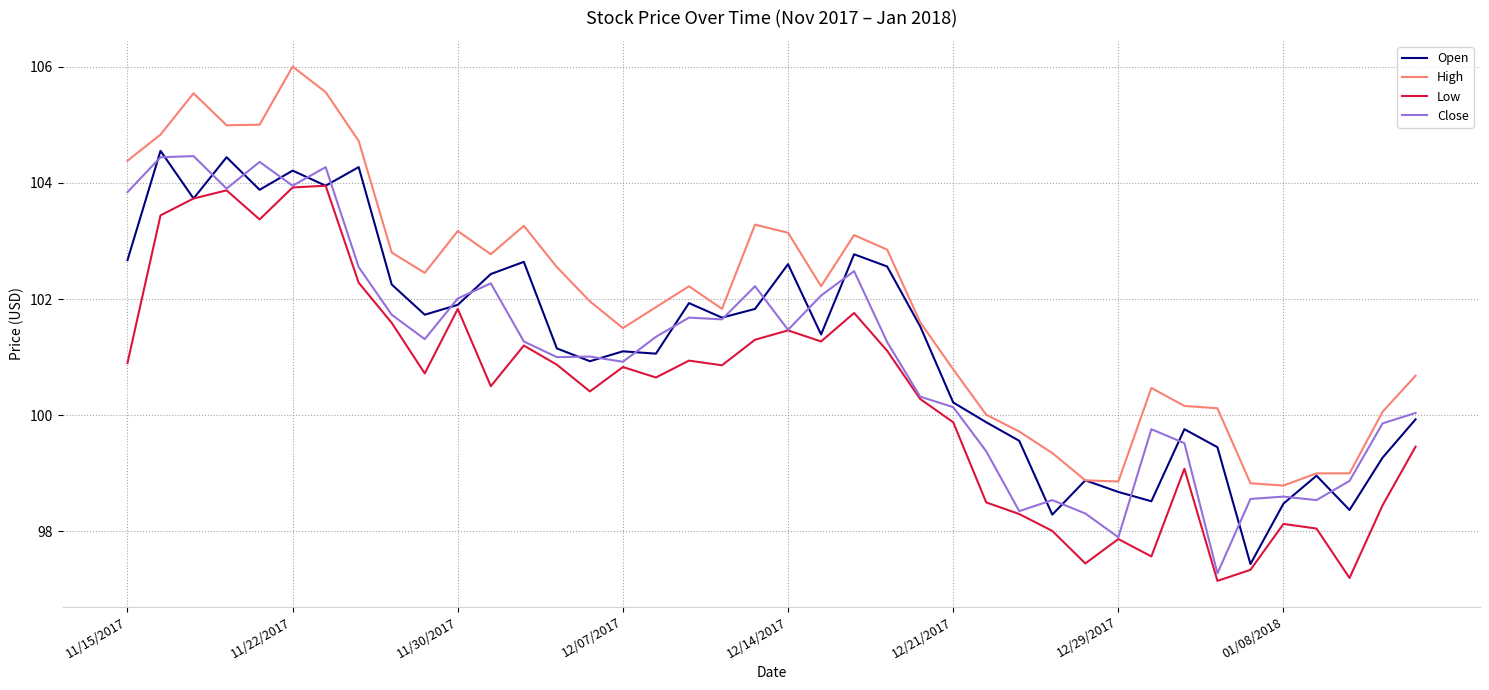

What is the maximum value for Close?

104.5